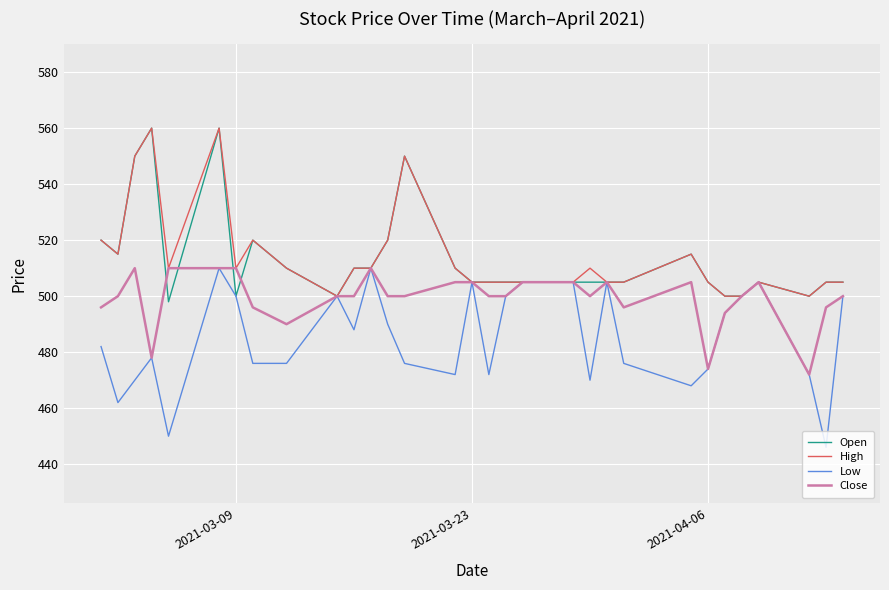

What is the maximum value for Low?

510